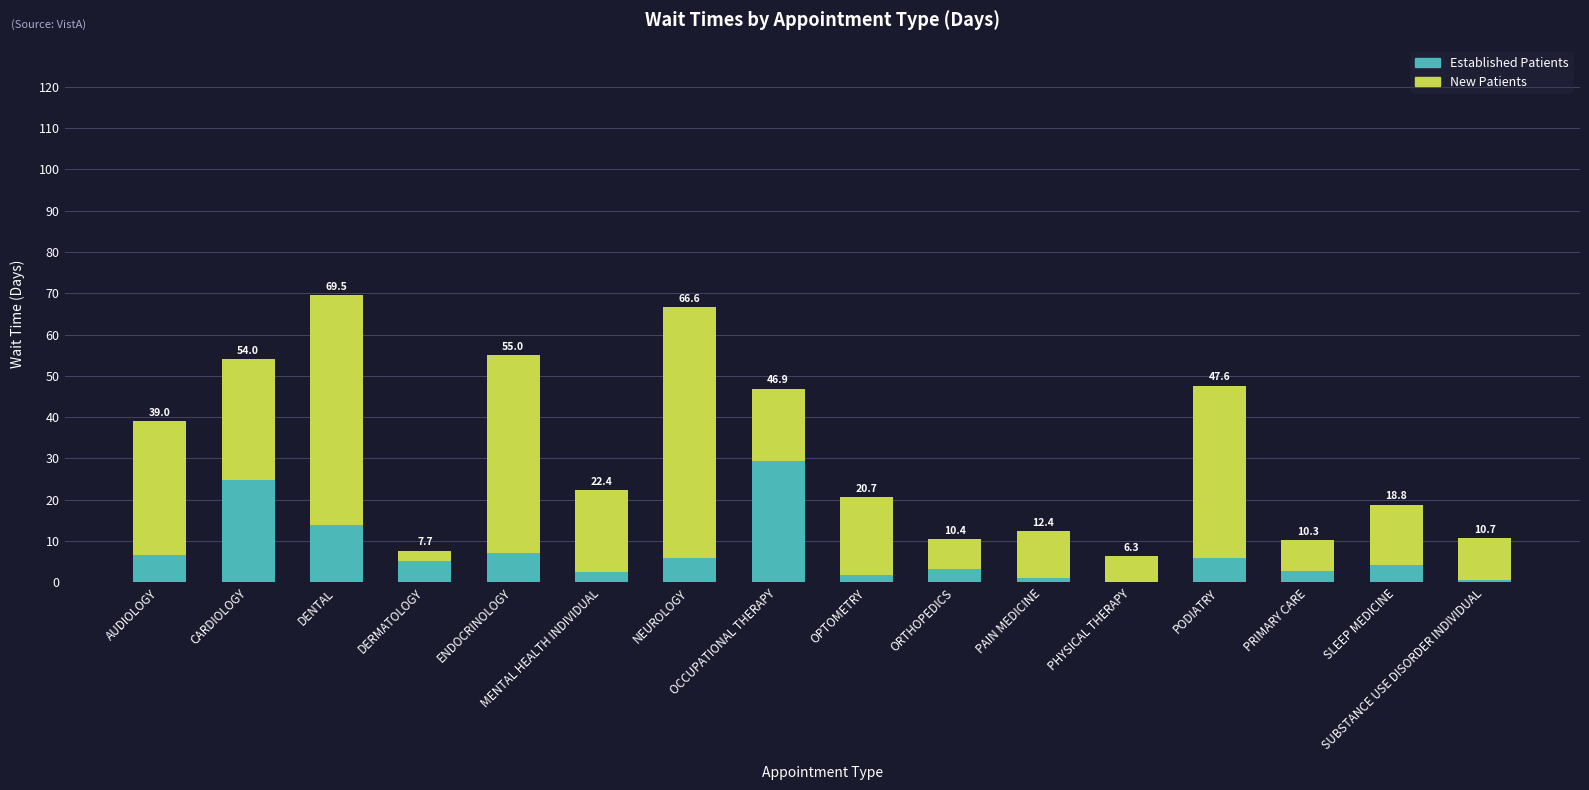

What are all the series names shown in the legend?

Established Patients, New Patients